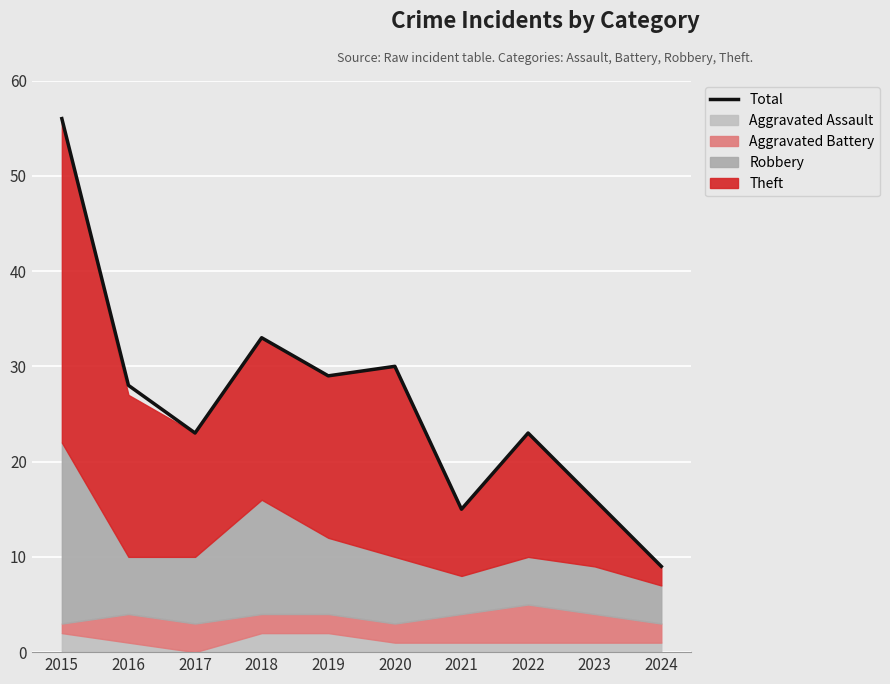

What is the value of the 3rd point from the left?

23